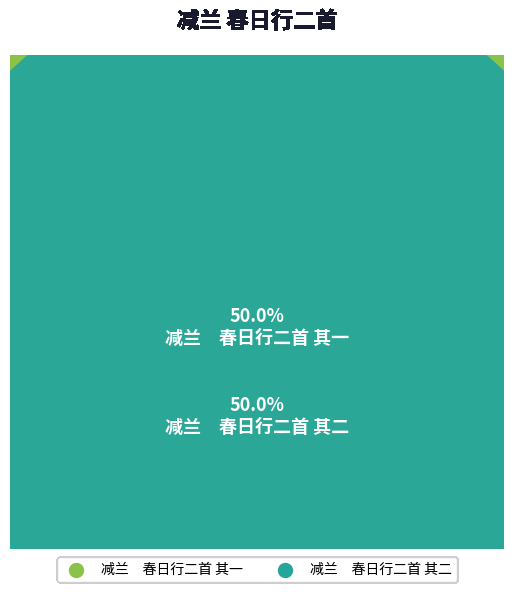

To the nearest percent, what is the combined percentage of 减兰　春日行二首 其一 and 减兰　春日行二首 其二?

100%